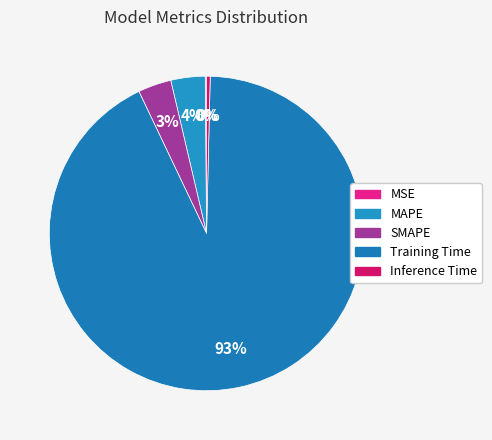

To the nearest percent, what is the difference between the largest and smallest slice percentages?

92%